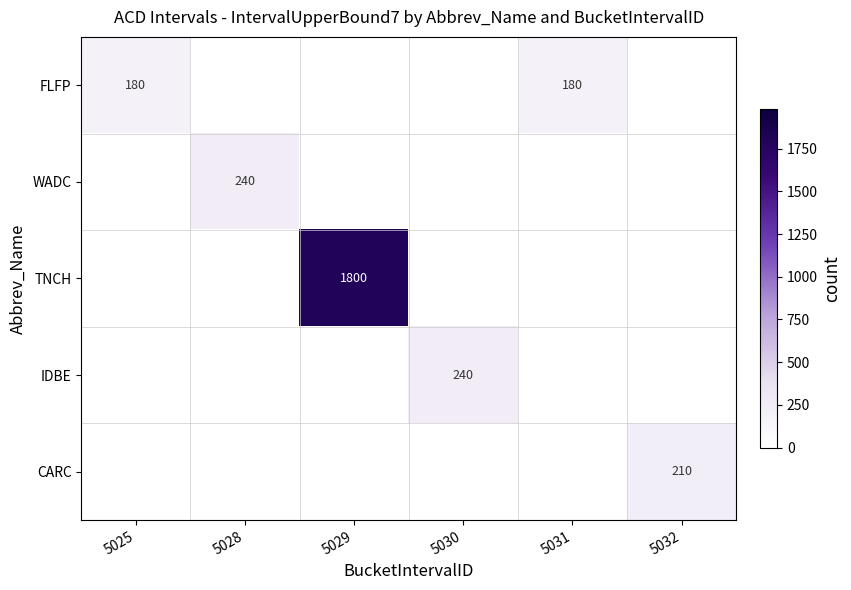

Between 5028 and 5030, which is larger?

5030